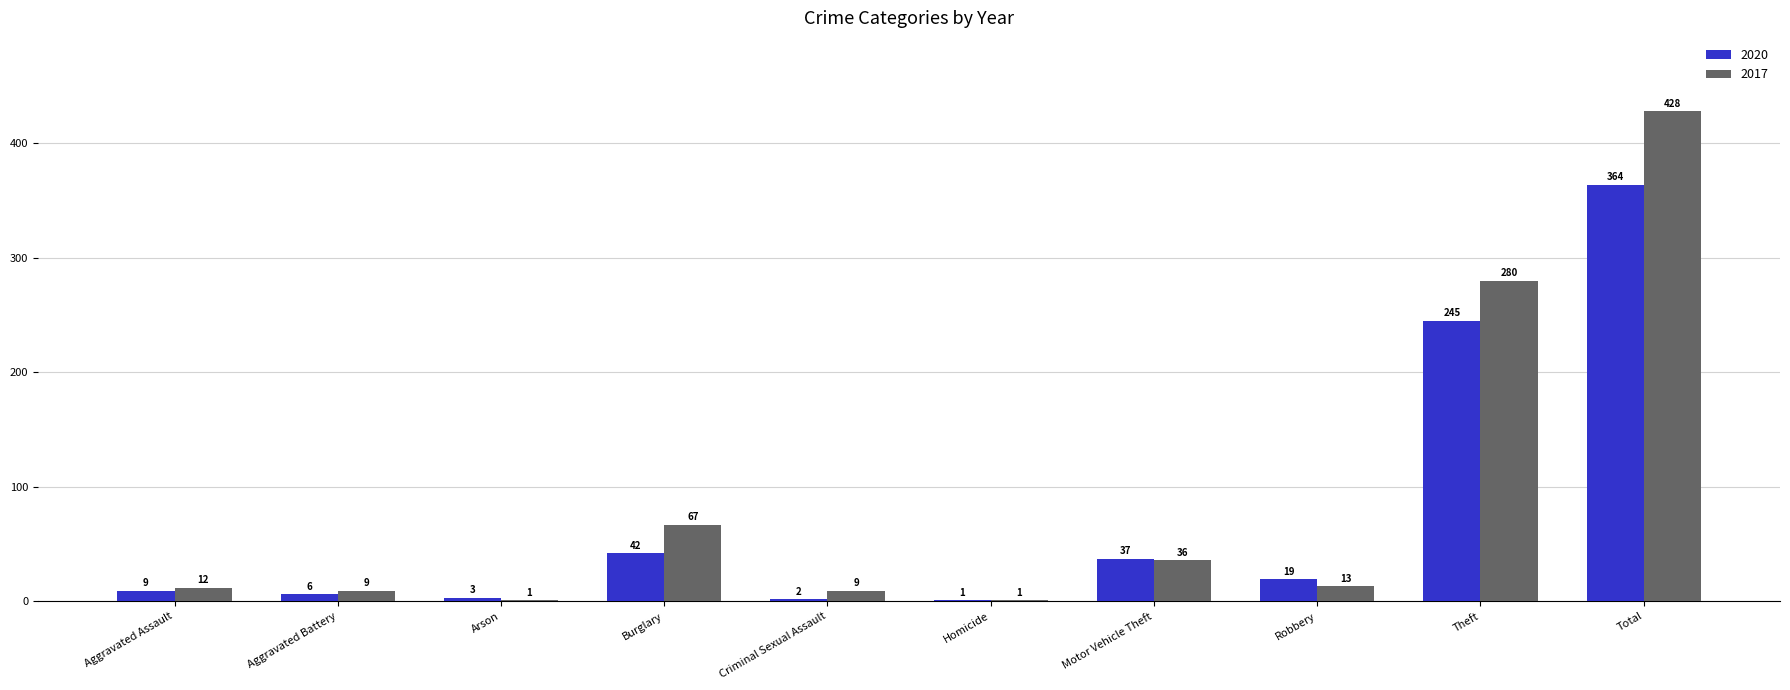

What are all the series names shown in the legend?

2020, 2017